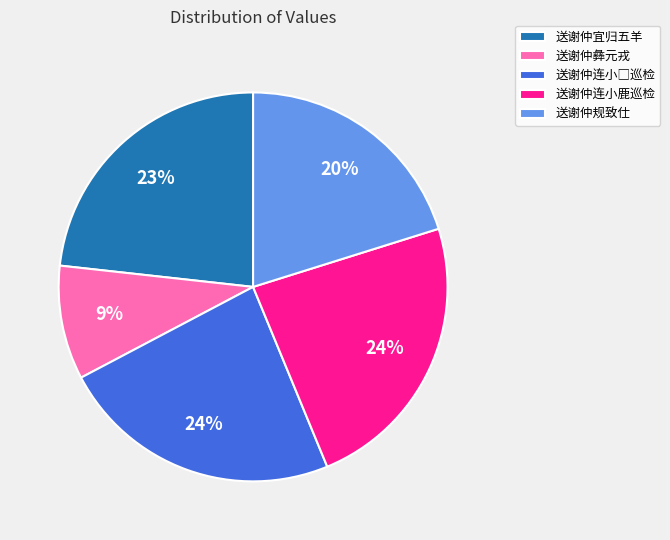

To the nearest percent, what portion does 送谢仲规致仕 represent?

20%